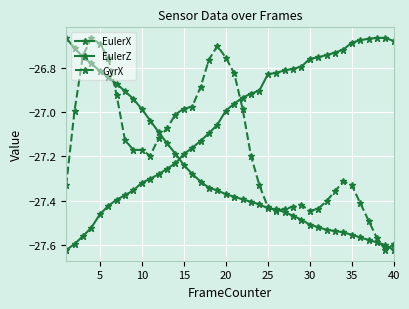

How many categories are shown in the chart?

40